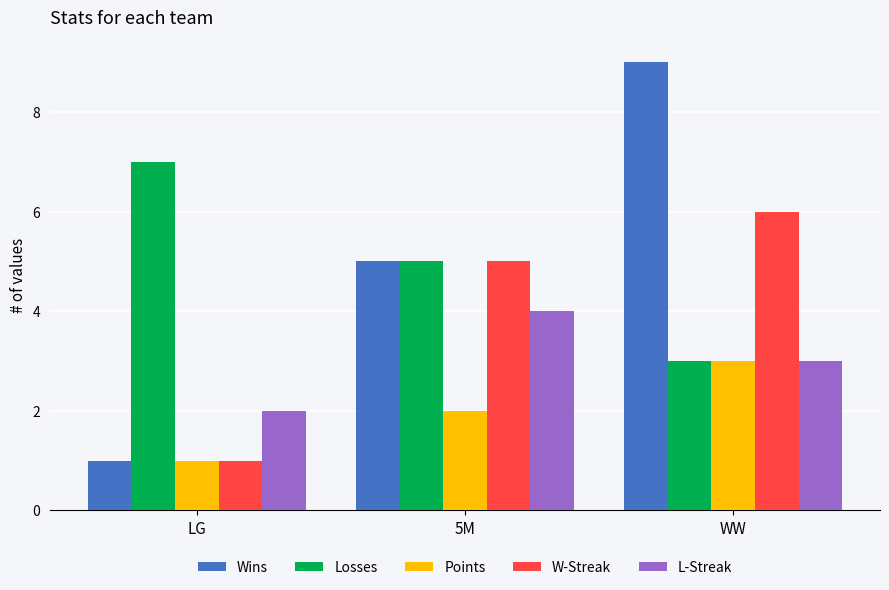

What is the difference between the highest and lowest values at 5M?

3